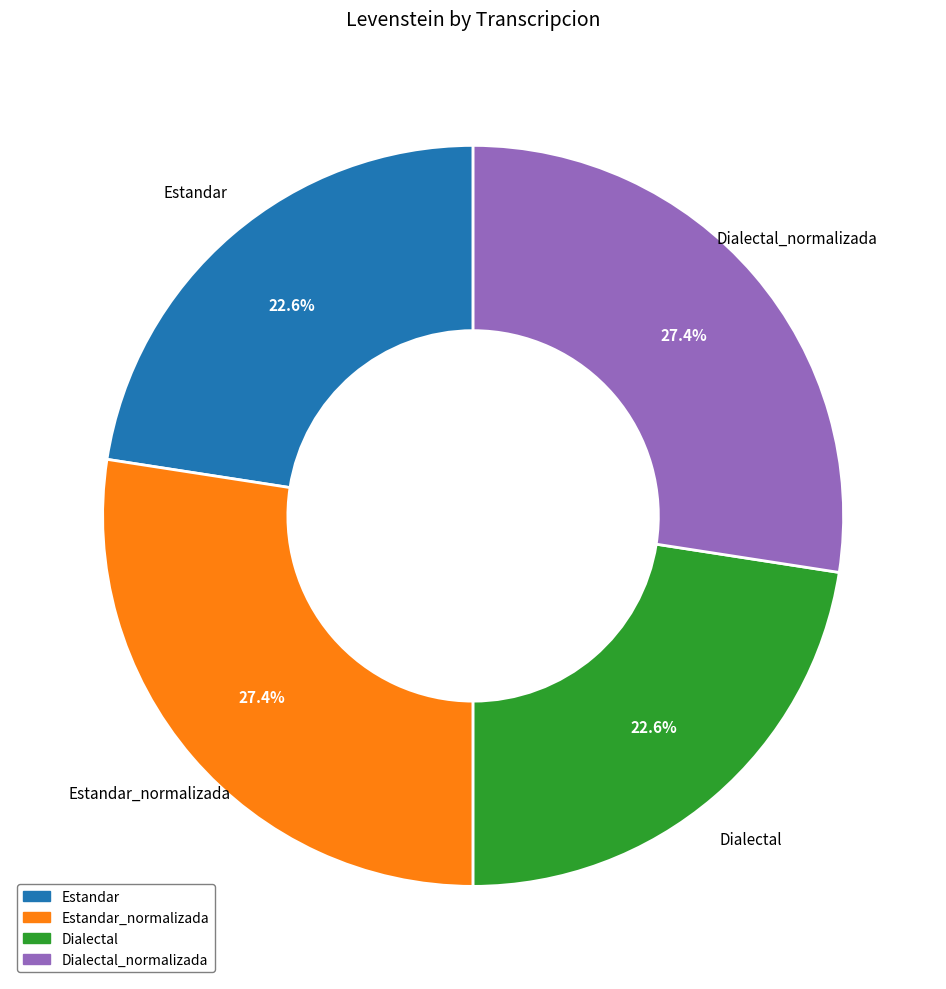

Does any single category account for the majority?

No